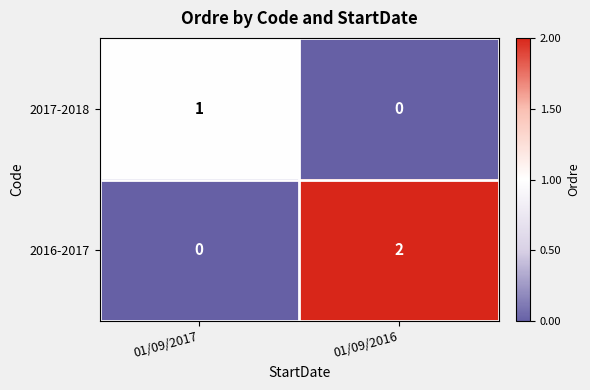

Between 01/09/2017 and 01/09/2016, which series saw the biggest shift?

2016-2017